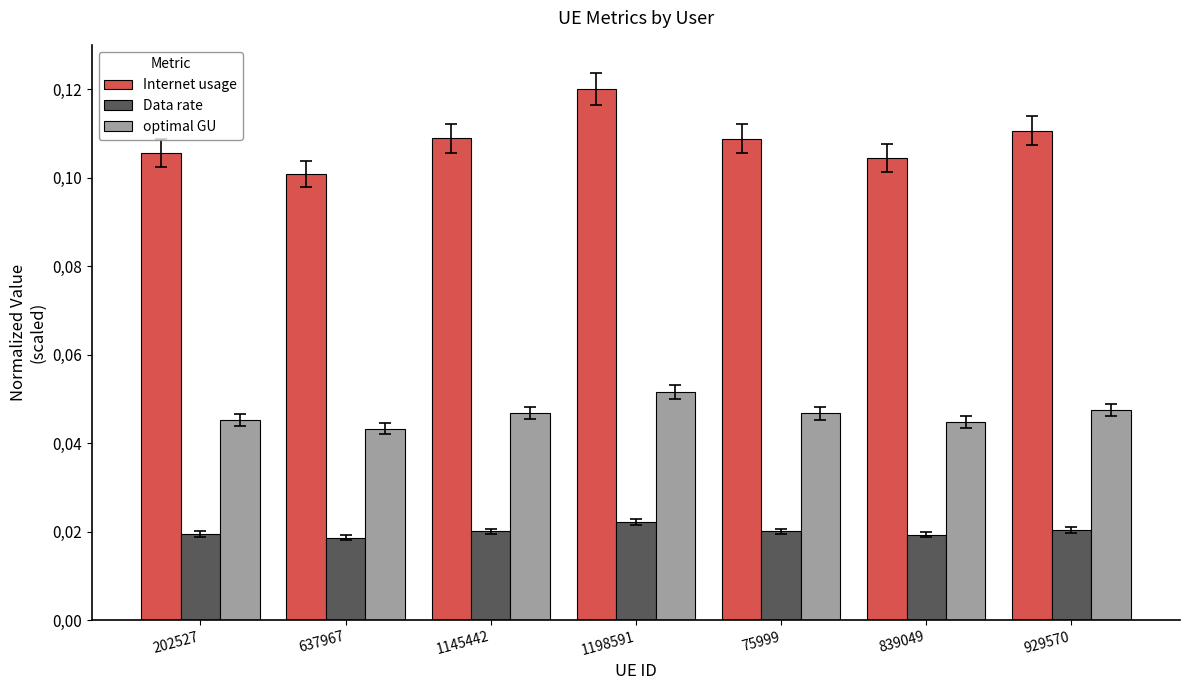

List the labels in order of optimal GU value, largest first.

1198591, 929570, 1145442, 75999, 202527, 839049, 637967